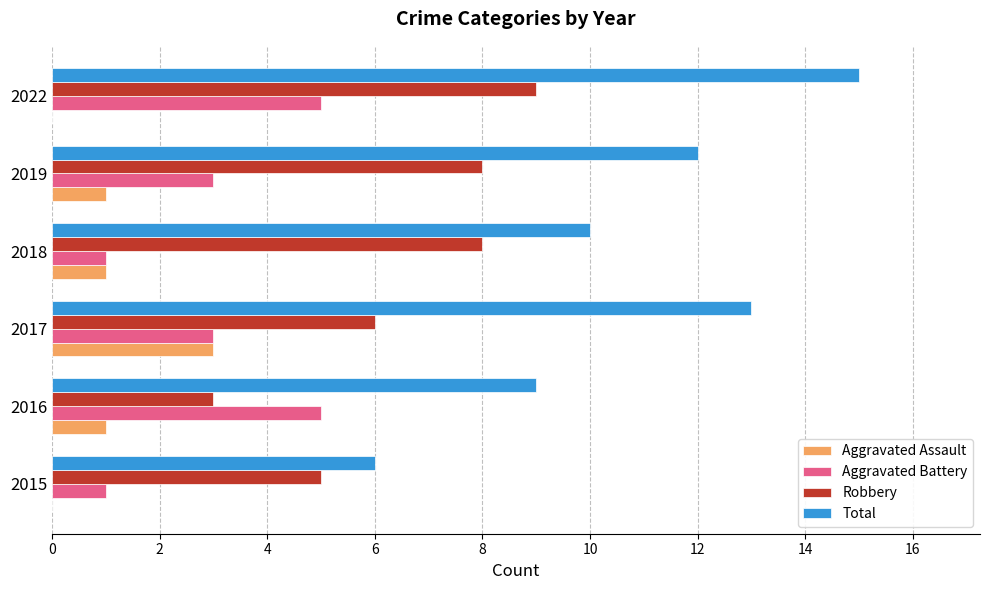

Which series has the largest total across all categories?

Total